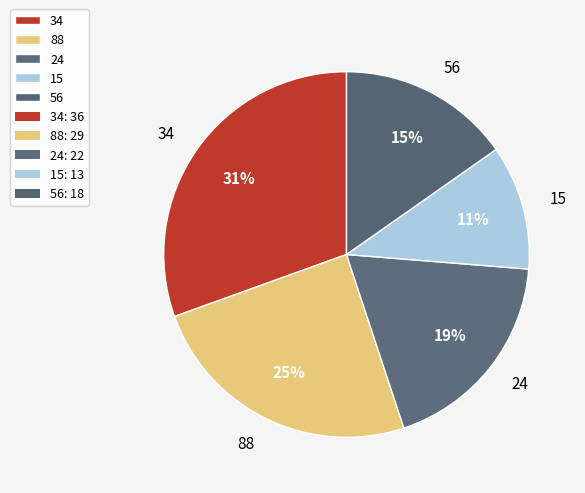

Between 88 and 34, which is larger?

34